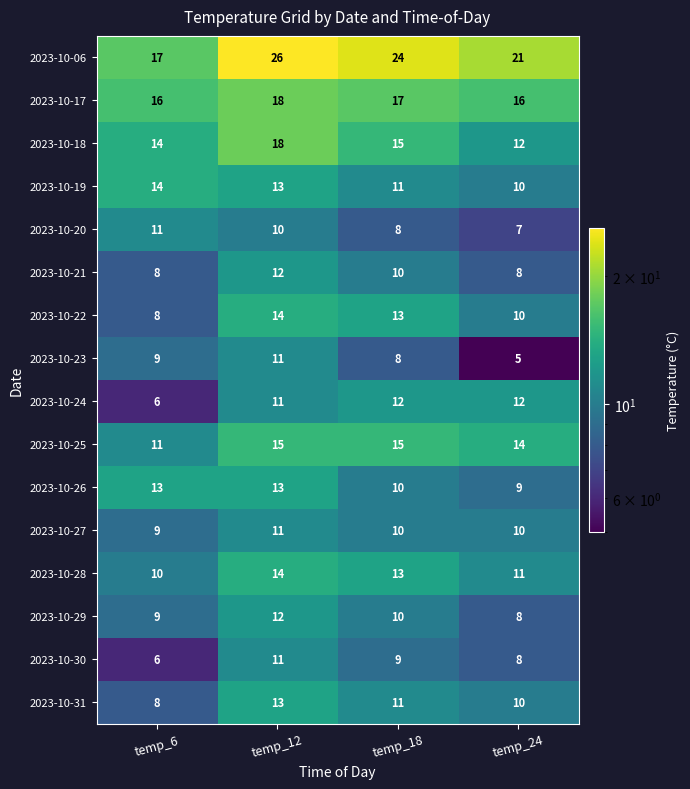

What is the difference between the 2023-10-23 values at temp_24 and temp_18?

3